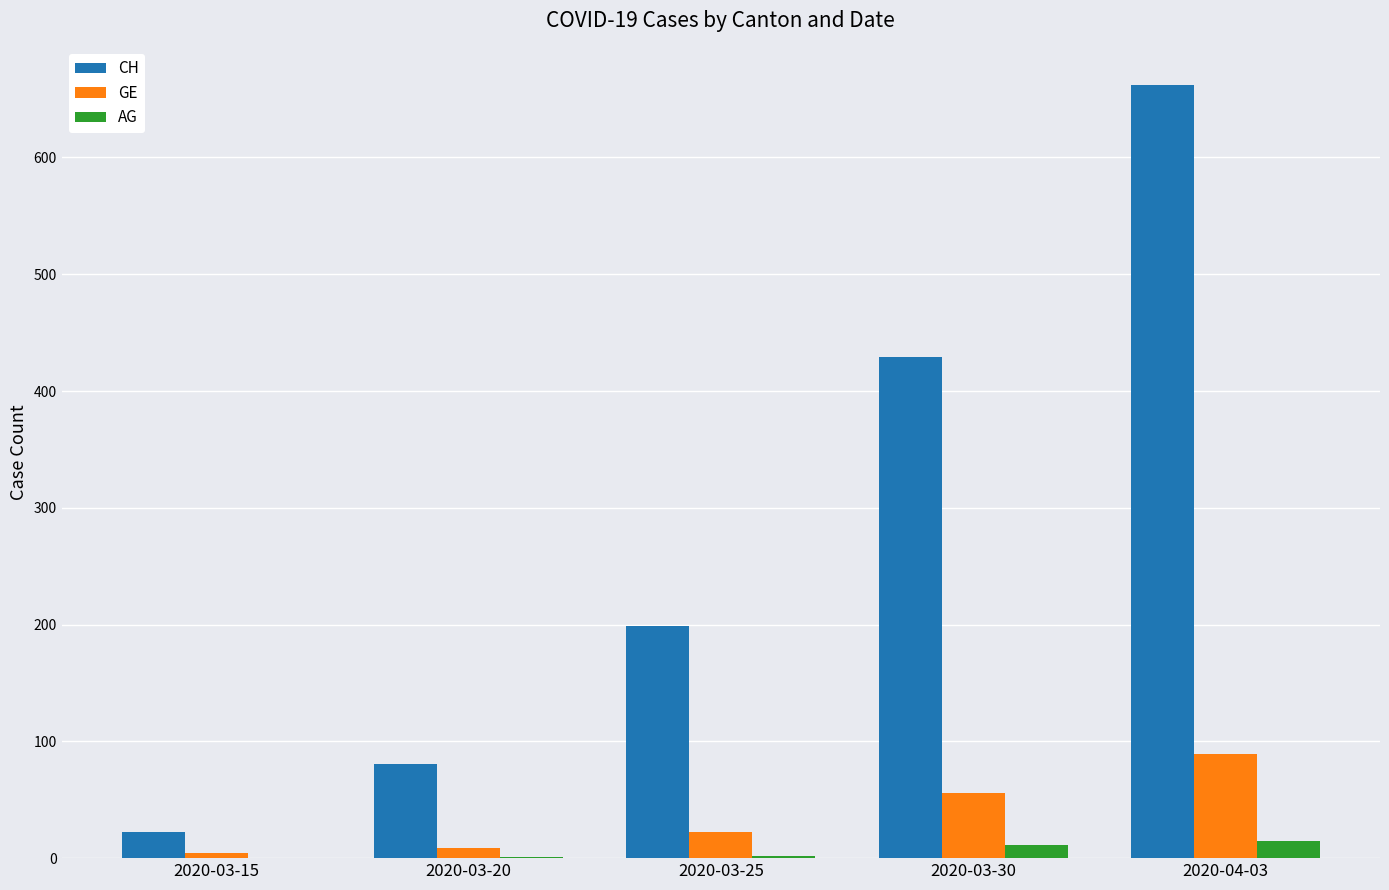

Is the value of GE at 2020-03-15 greater than the value of CH at 2020-03-20?

No